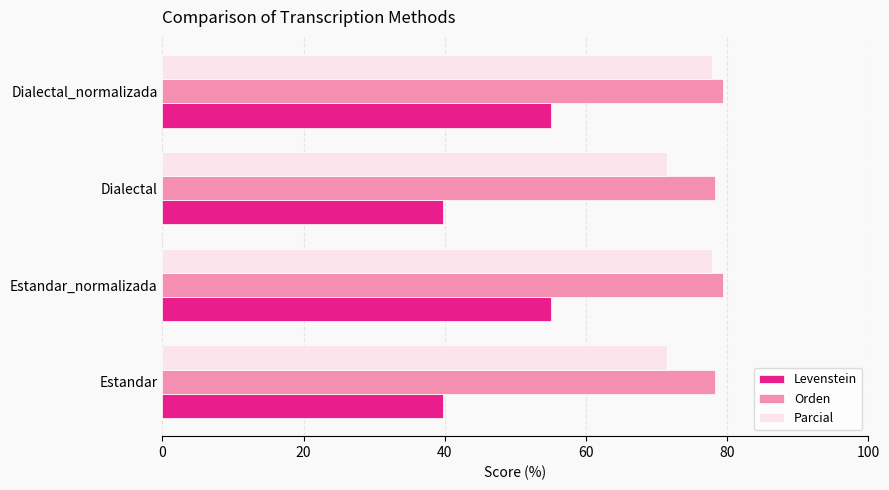

Which series changed the most between Estandar_normalizada and Dialectal?

Levenstein